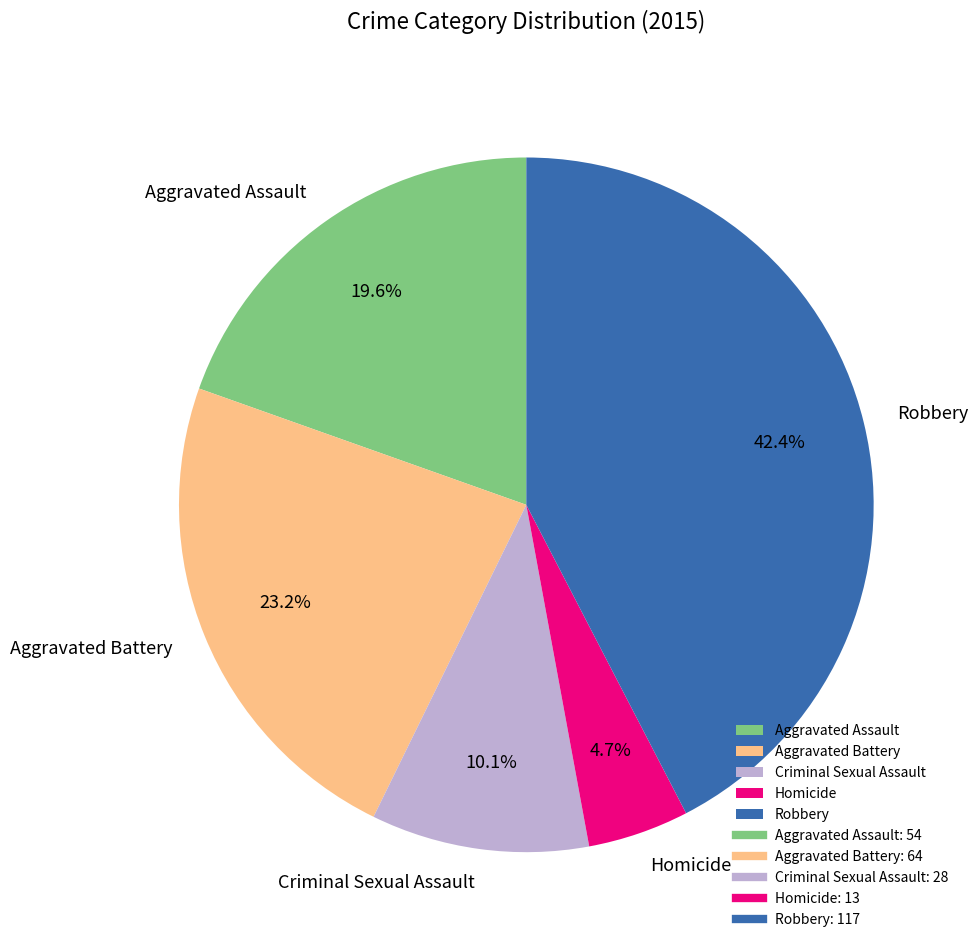

What is the largest slice in the pie chart?

Robbery